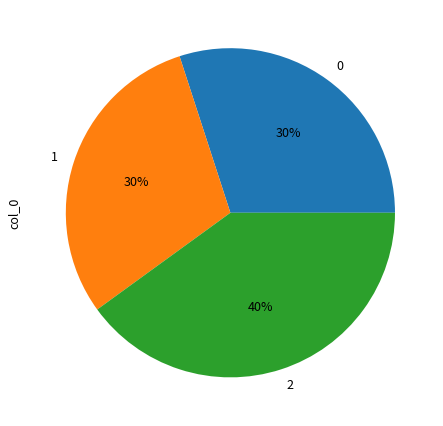

Is there any slice that represents more than half of the pie?

No